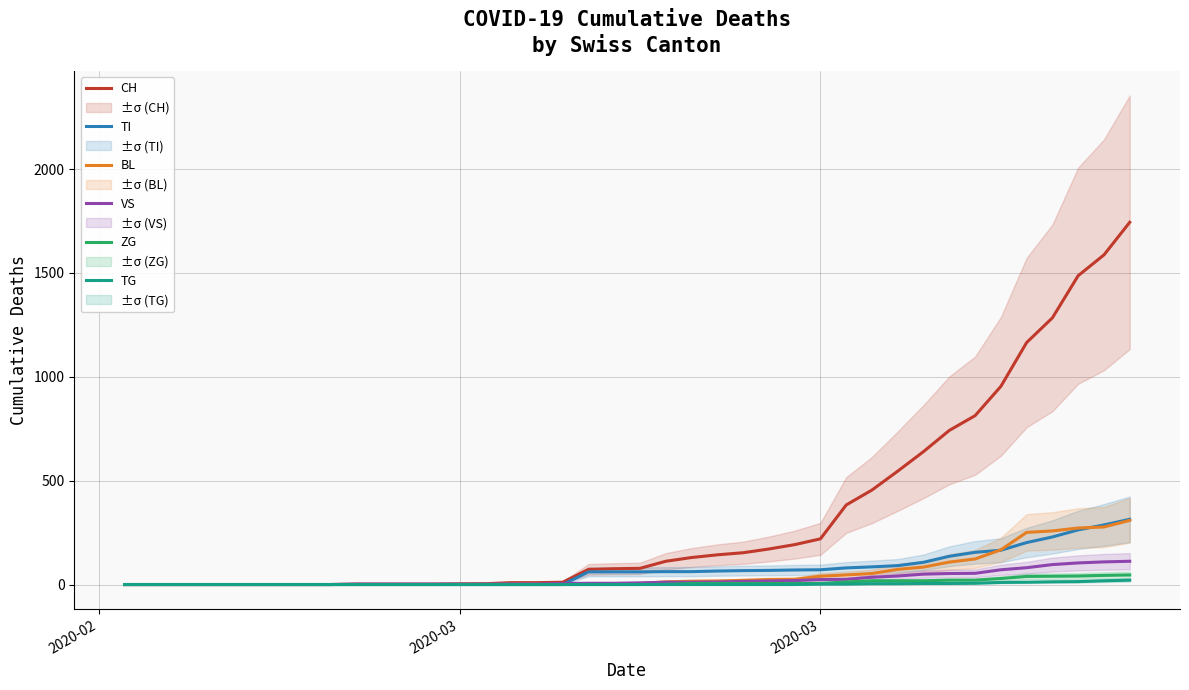

Reading left to right, list all the values displayed in this chart.

CH: 0	0	0	0	0	0	0	0	0	2	2	2	2	3	4	9	9	11	73	76	78	112	130	143	153	171	192	220	383	455	546	640	742	813	954	1165	1284	1487	1587	1744
TI: 0	0	0	0	0	0	0	0	0	0	0	0	0	0	0	0	0	0	61	61	61	62	62	65	67	68	70	71	80	85	91	107	136	155	165	202	229	263	287	314
BL: 0	0	0	0	0	0	0	0	0	0	0	0	0	1	2	2	2	2	2	5	5	13	16	17	20	24	25	40	46	53	73	84	108	123	167	251	258	272	277	309
VS: 0	0	0	0	0	0	0	0	0	2	2	2	2	2	2	3	3	5	6	6	8	11	11	12	15	17	19	24	25	35	41	50	53	54	71	81	96	104	109	112
ZG: 0	0	0	0	0	0	0	0	0	0	0	0	0	0	0	0	0	0	0	0	0	1	5	5	5	5	5	5	12	18	18	18	21	21	29	39	40	41	44	46
TG: 0	0	0	0	0	0	0	0	0	0	0	0	0	0	0	0	0	0	0	0	0	0	0	0	0	0	0	2	2	4	4	5	5	6	10	11	13	14	18	21